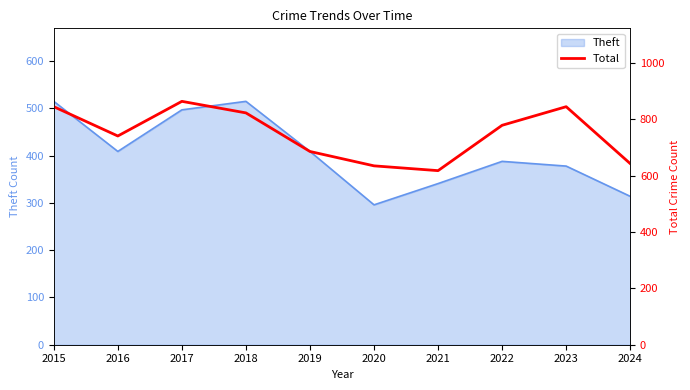

The value of Theft at 2021 is 559. True or false?

False